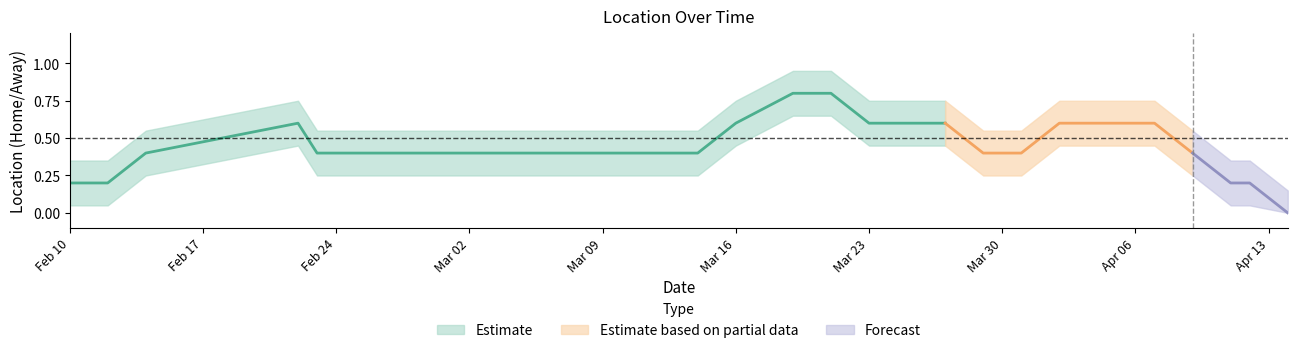

Count the number of categories in the chart.

31